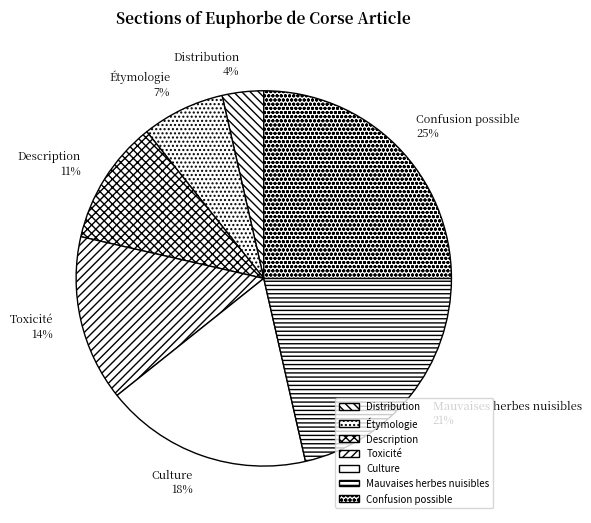

To the nearest percent, what is the average slice percentage?

14%